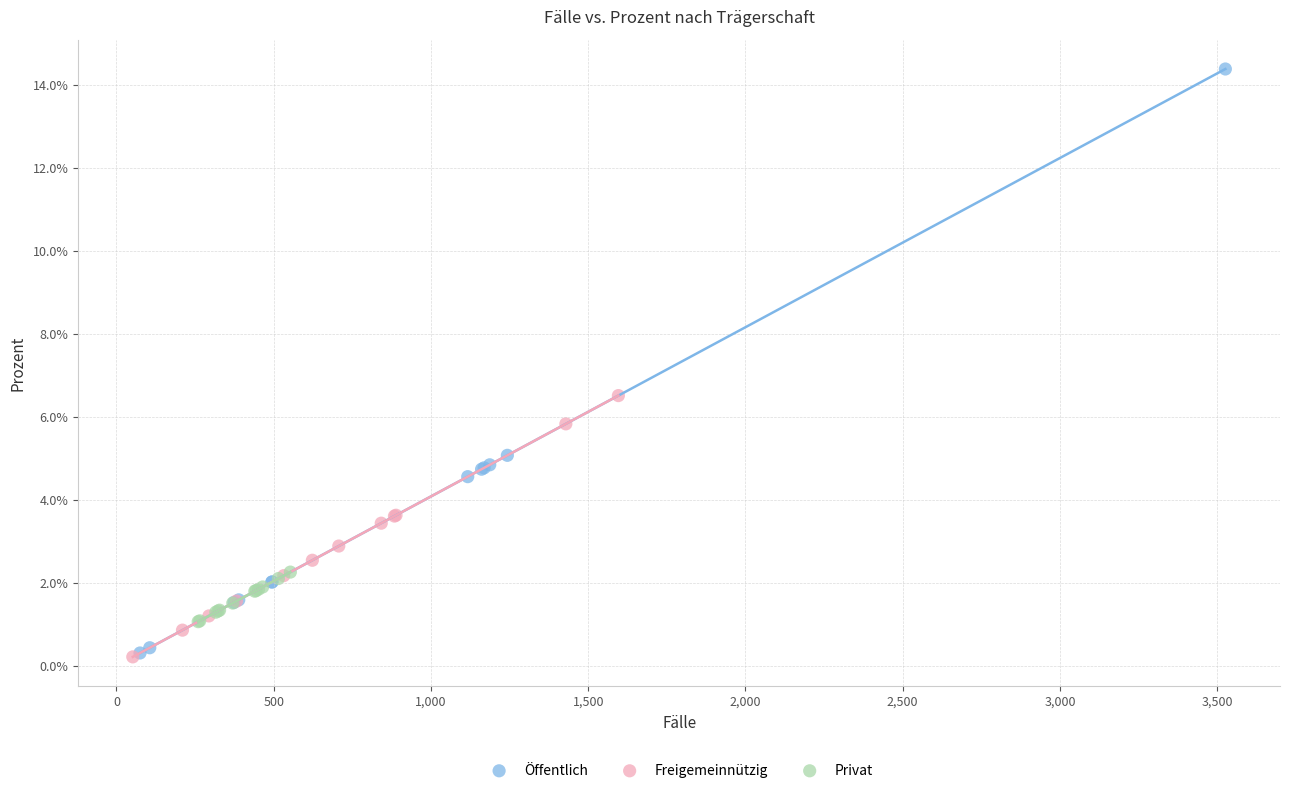

What are all the series names shown in the legend?

Öffentlich, Freigemeinnützig, Privat